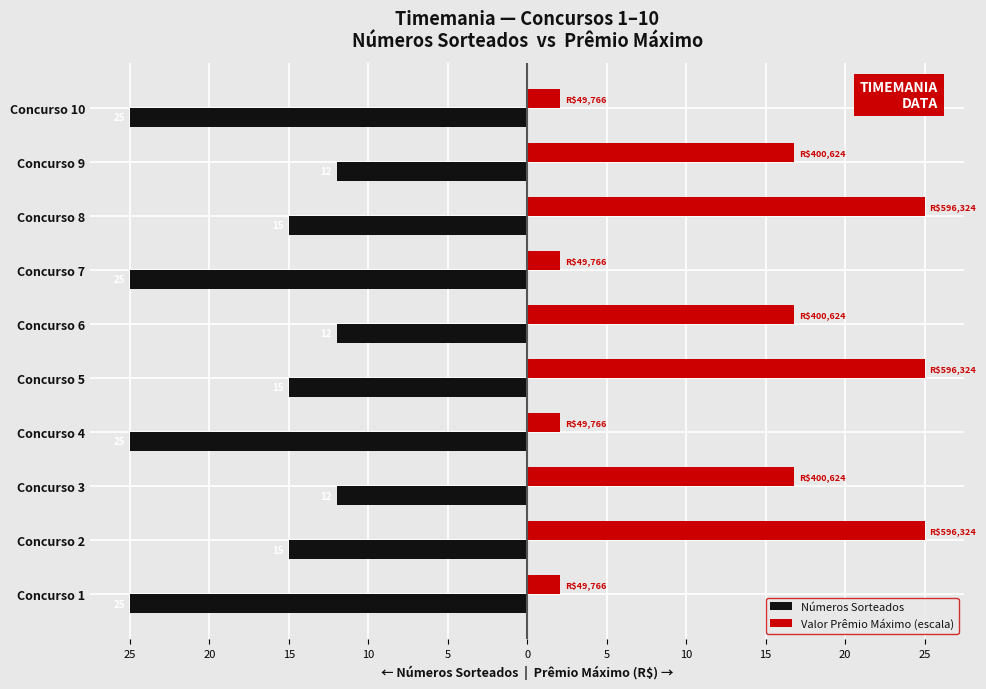

What are all the series names shown in the legend?

Números Sorteados, Valor Prêmio Máximo (escala)